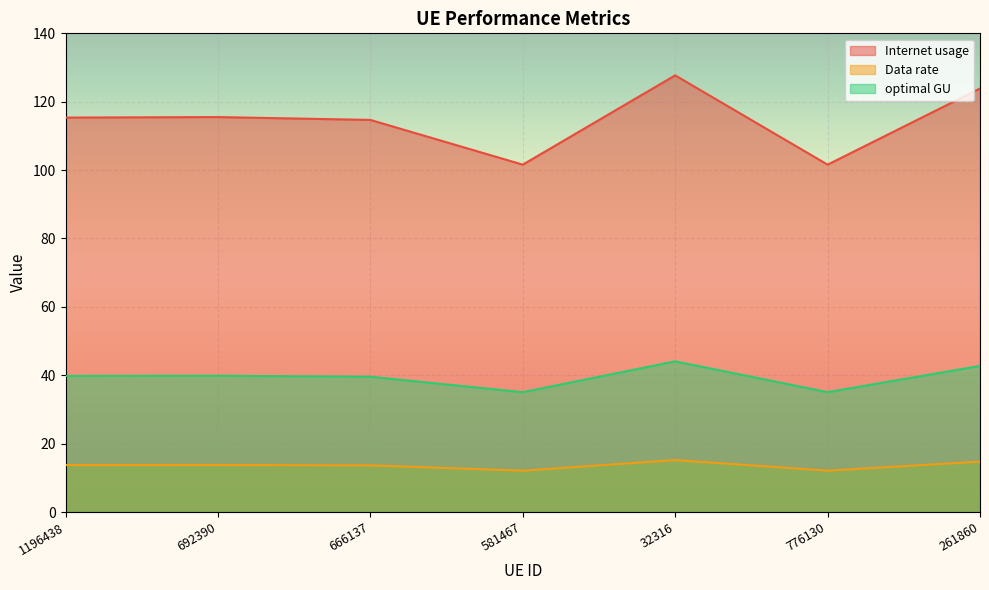

How many data points in optimal GU are less than 39?

2